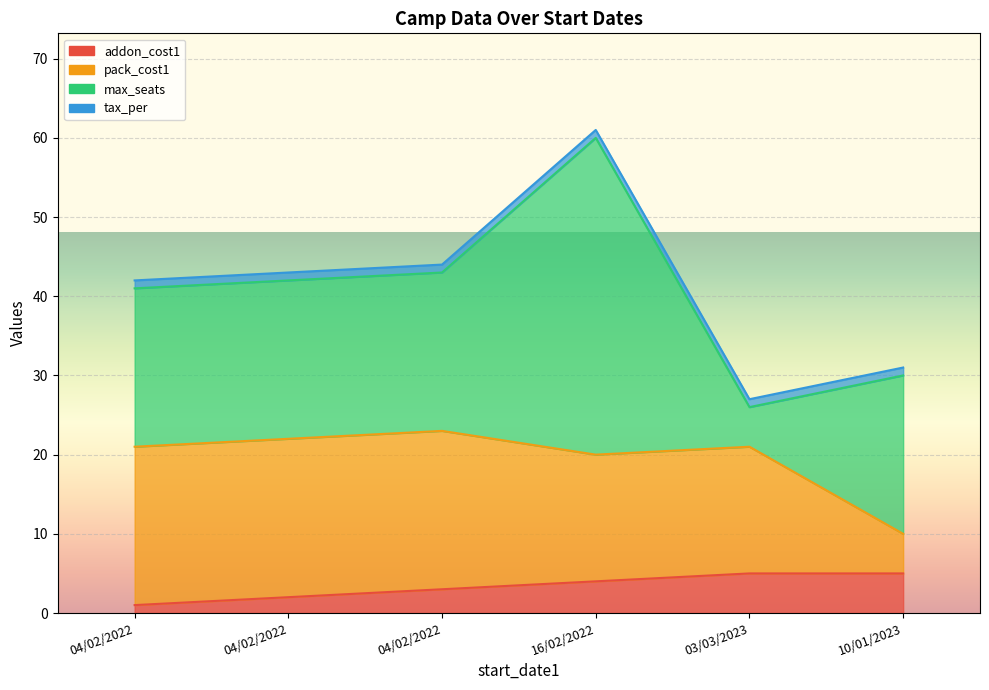

Which category has the lowest value across all series?

04/02/2022